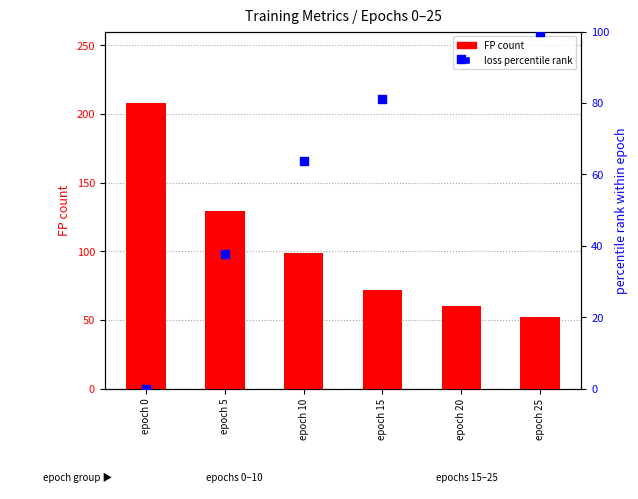

At how many categories does at least one series exceed 73?

6